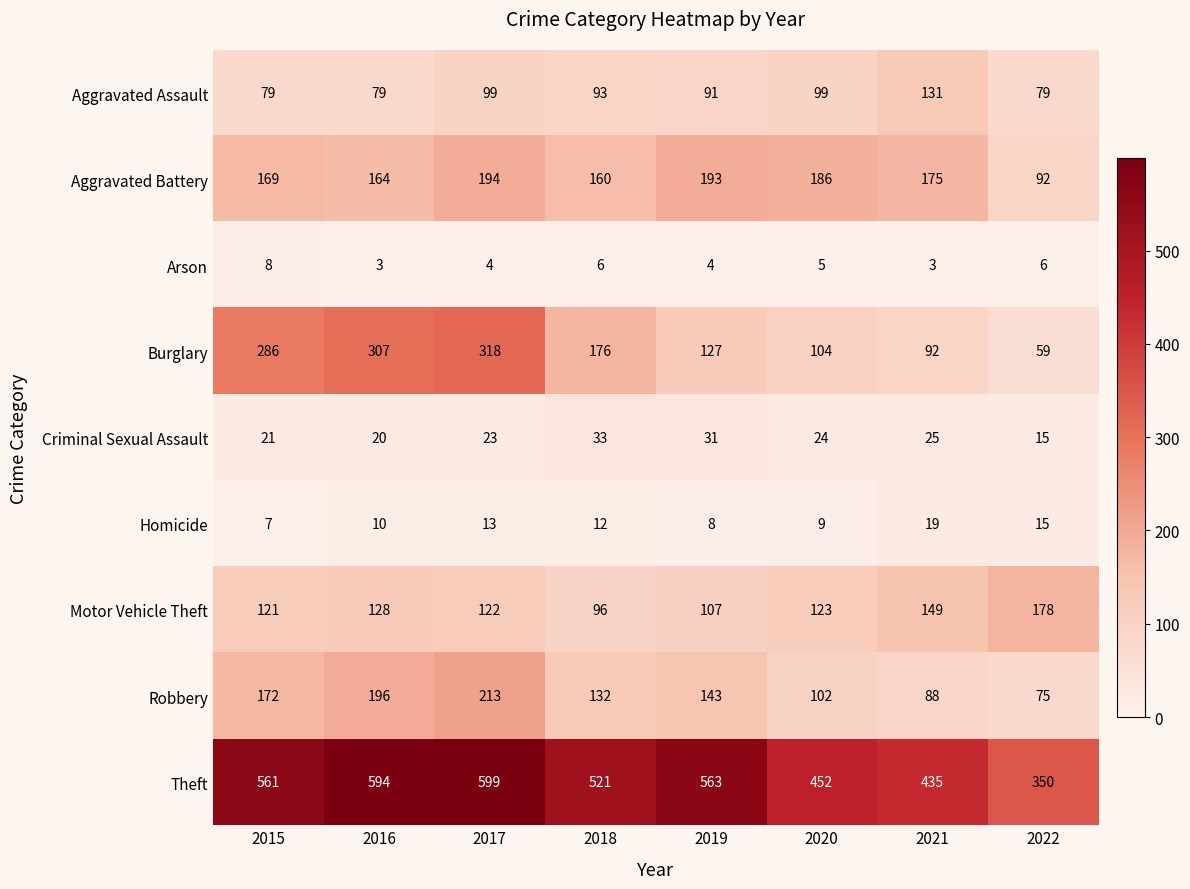

Which series has the largest total across all categories?

Theft